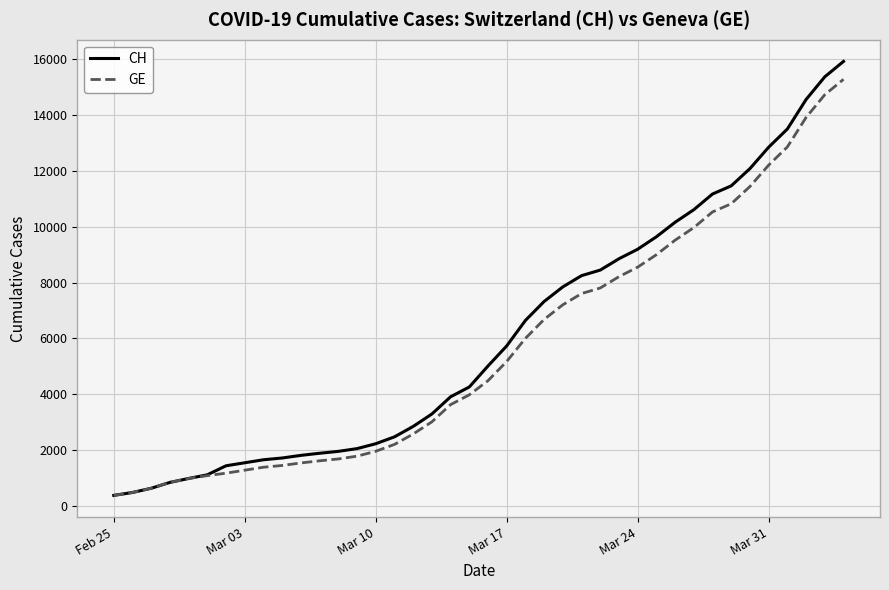

Is this an area chart (filled region under the line)?

No